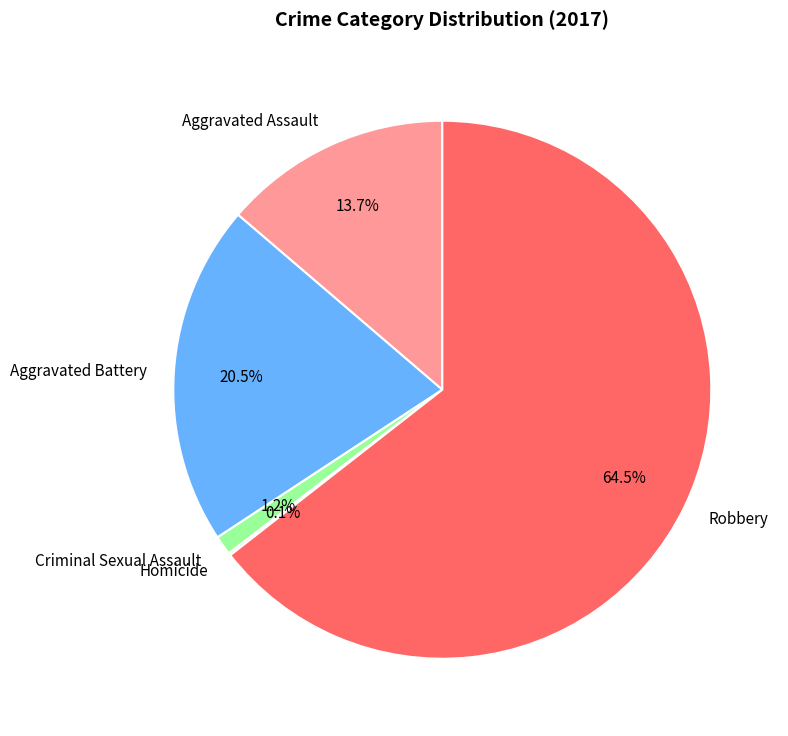

Is there any slice that represents more than half of the pie?

Yes